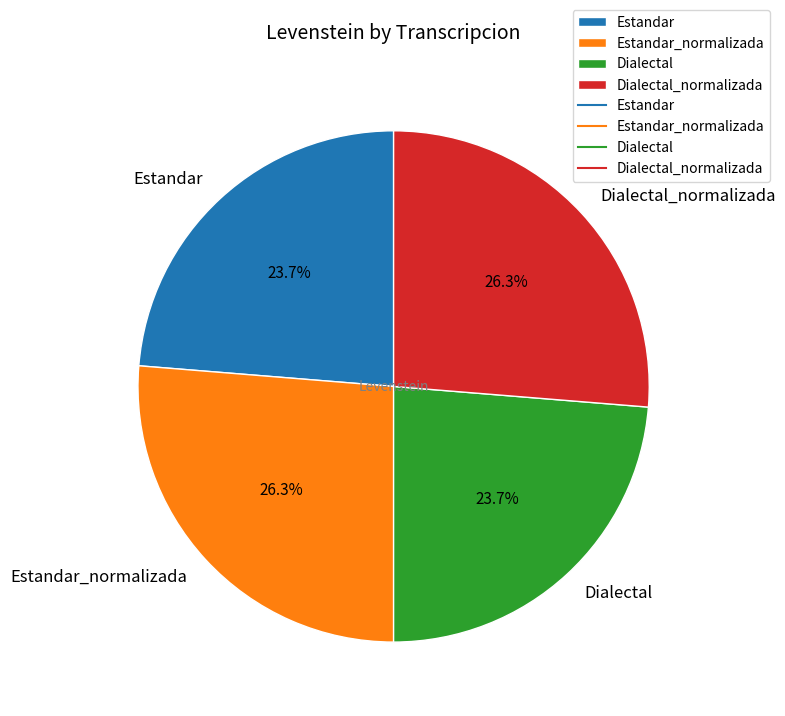

To the nearest percent, what is the average slice percentage?

25%